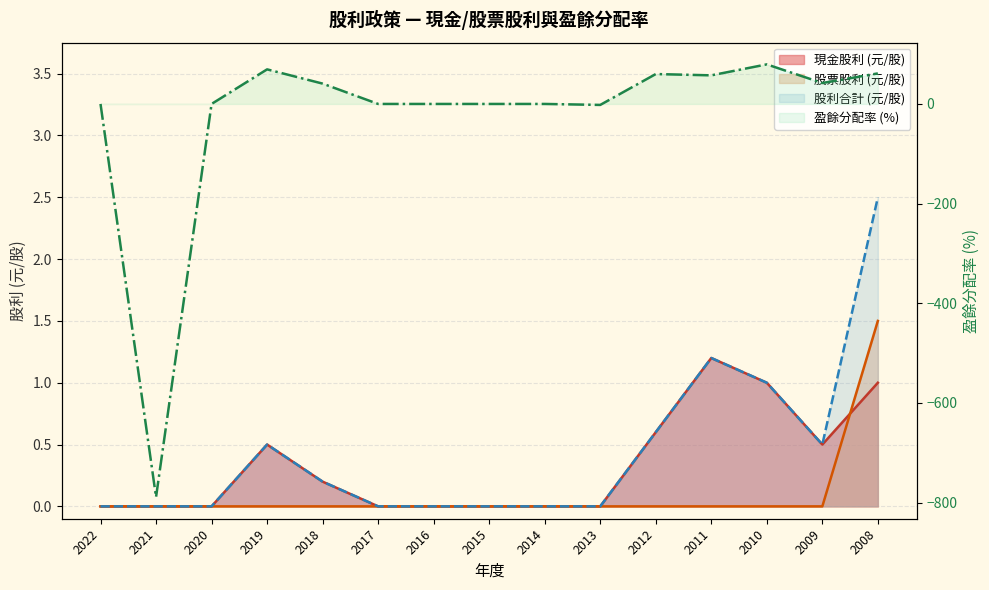

Which category has the highest value in the 盈餘分配率 series?

2010